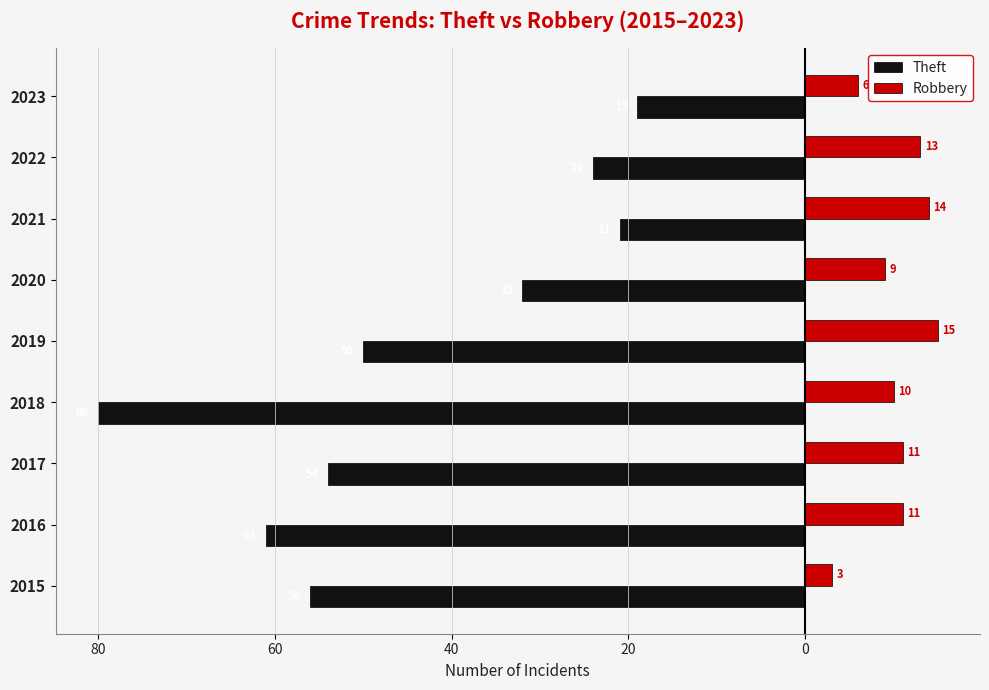

What is the sum of all Robbery values?

92